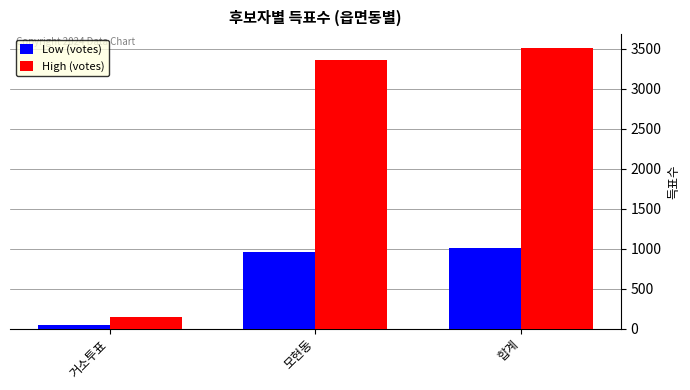

Which category has the lowest value across all series?

거소투표